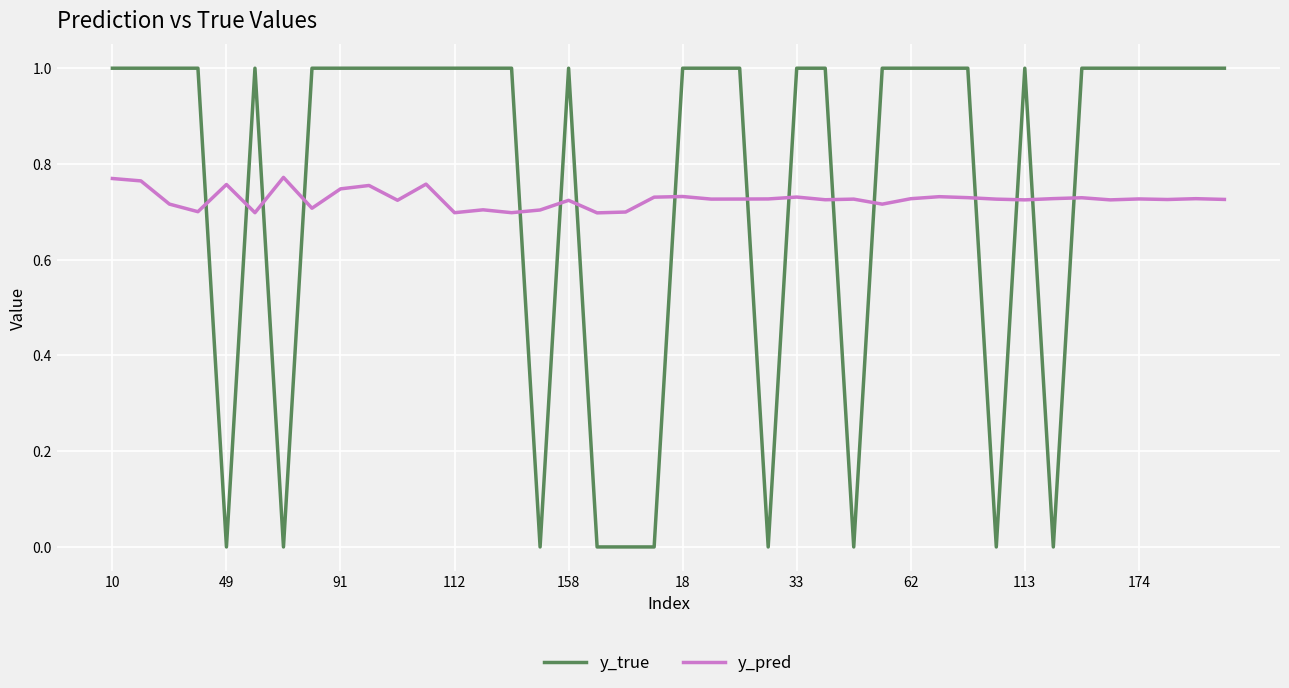

Which series has the largest total across all categories?

y_true